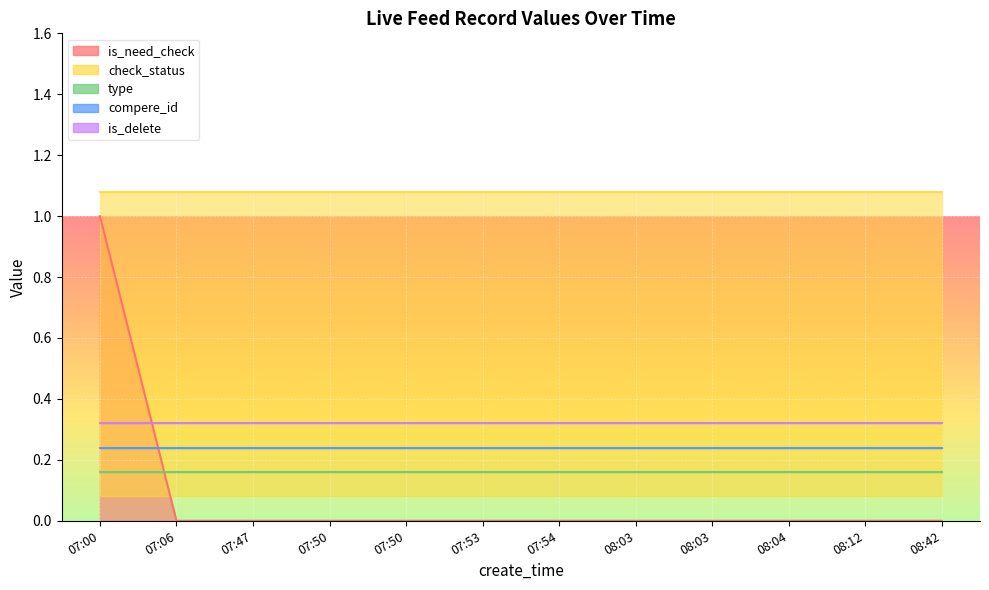

Where is is_need_check nearest to the value 0?

07:06